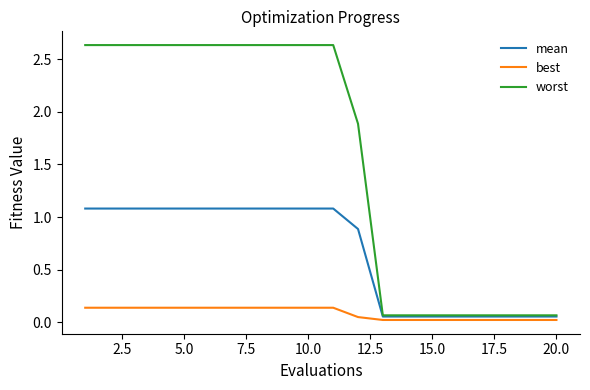

Which series has the largest total across all categories?

worst